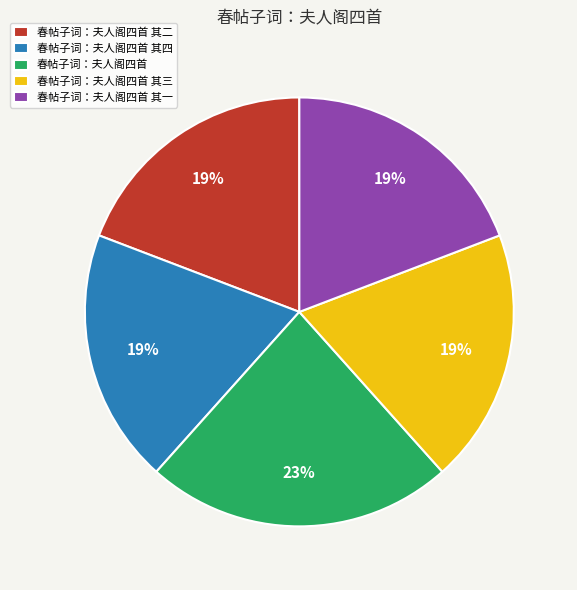

What is the largest slice in the pie chart?

春帖子词：夫人阁四首